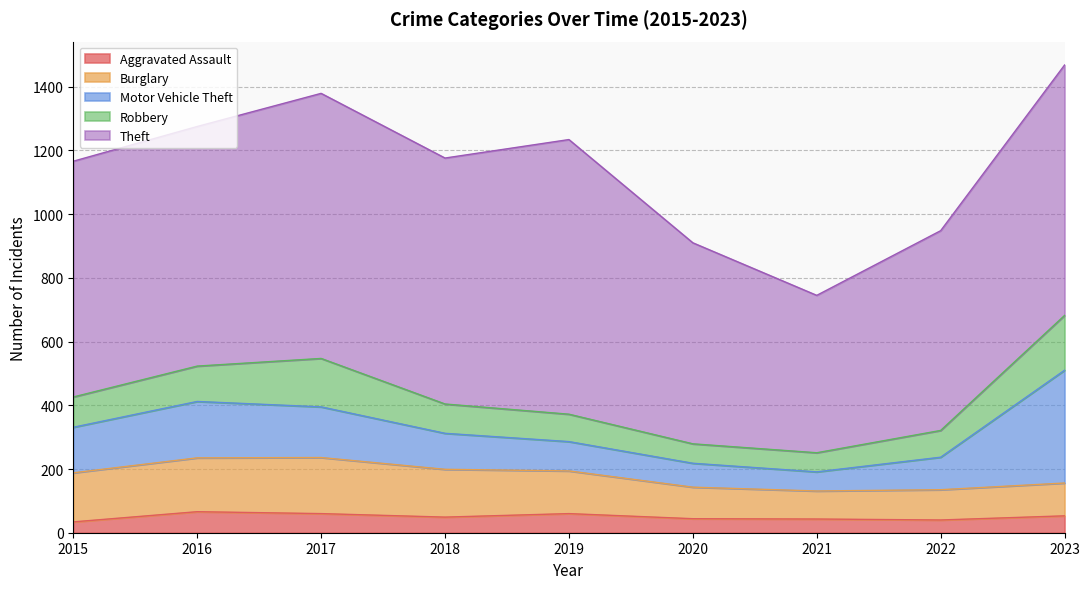

Read the Motor Vehicle Theft value at 2017, to the nearest 10.

160